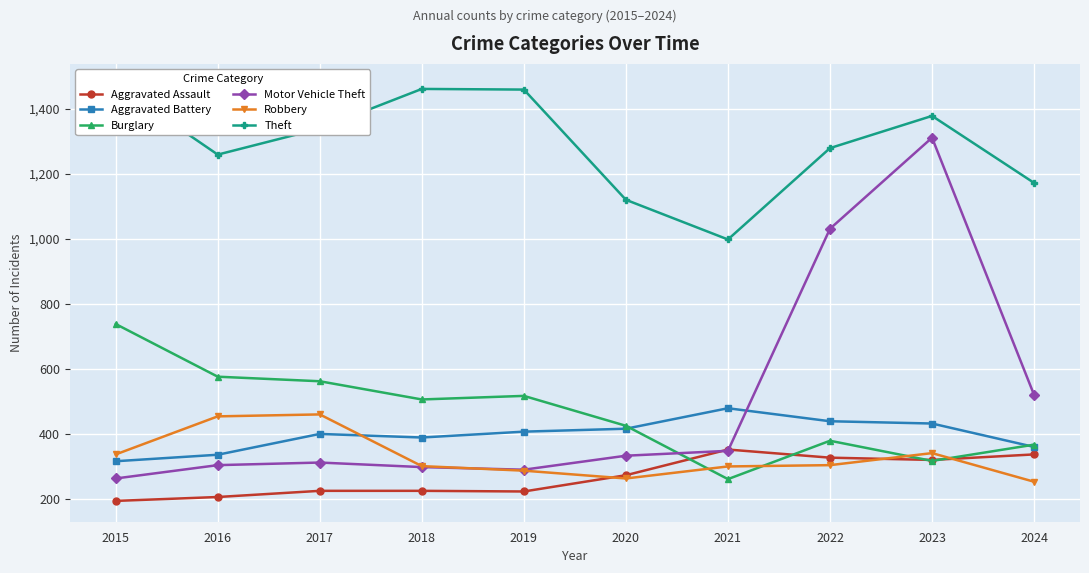

The value of Burglary at 2016 is 576. True or false?

True